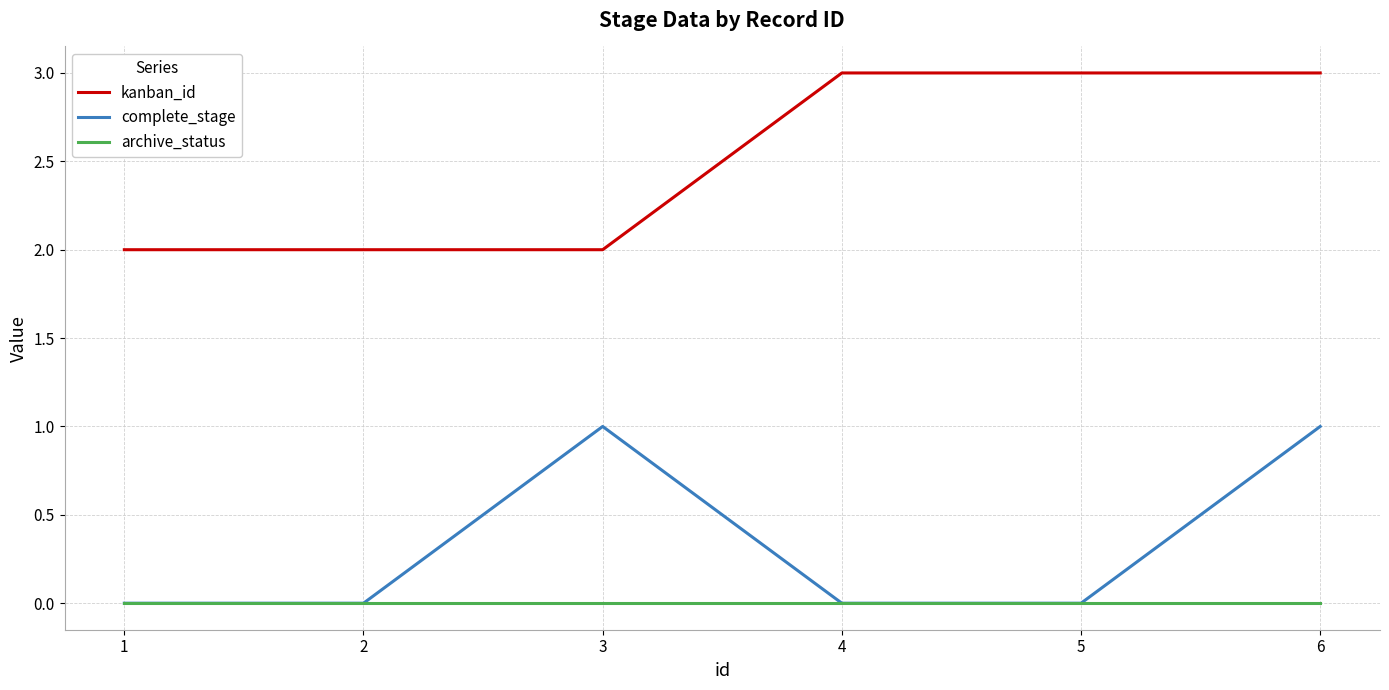

Between 1 and 5, which series saw the biggest shift?

kanban_id